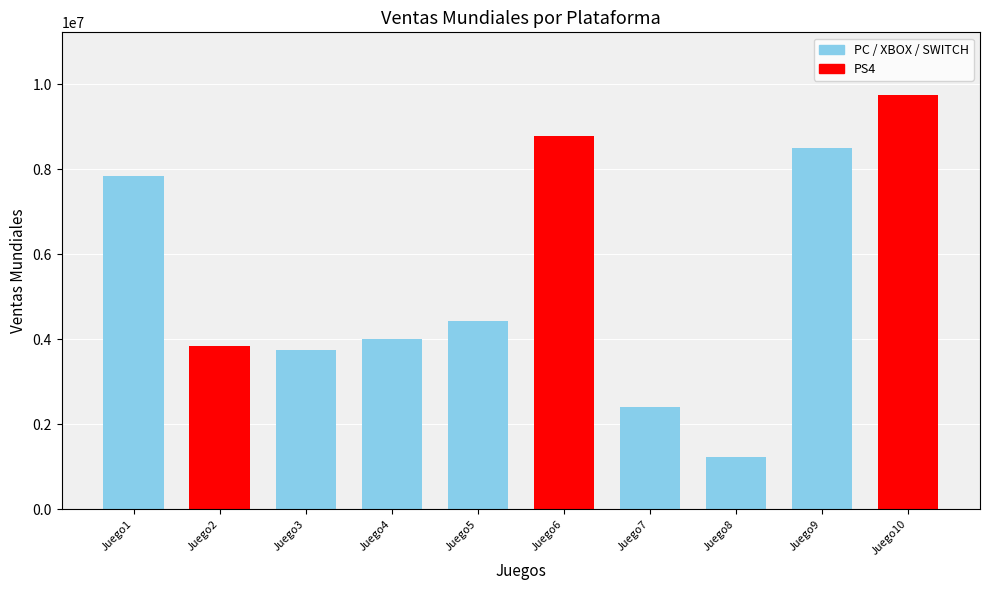

True or false: the data shows 2259305 at Juego2.

False